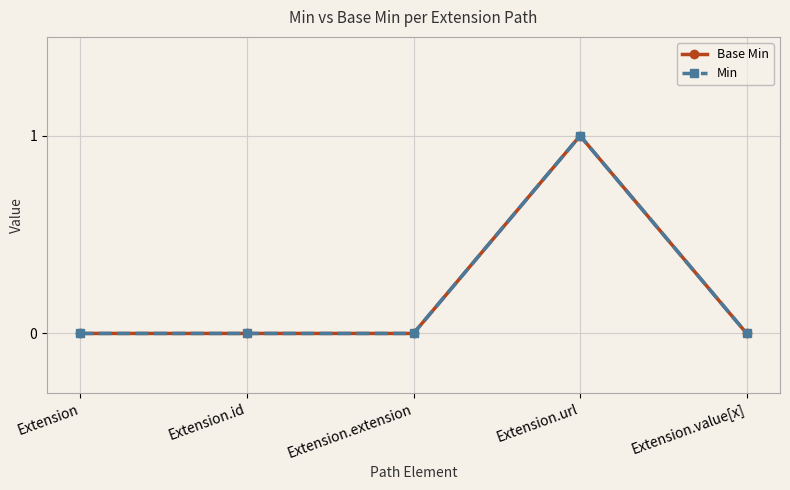

How many lines are shown in the chart?

2